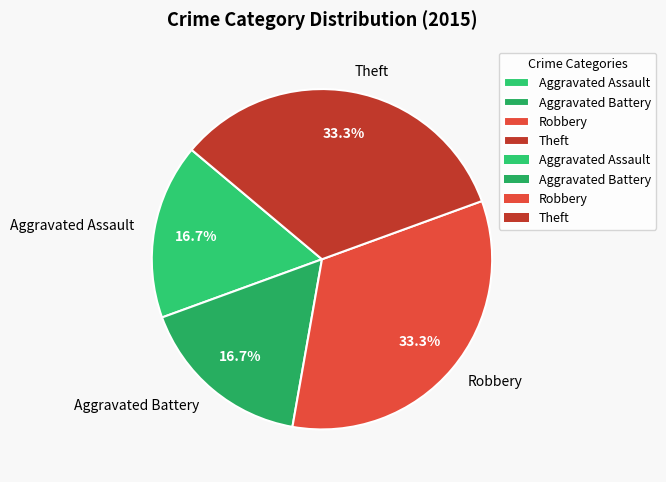

How many slices are in this pie chart?

4